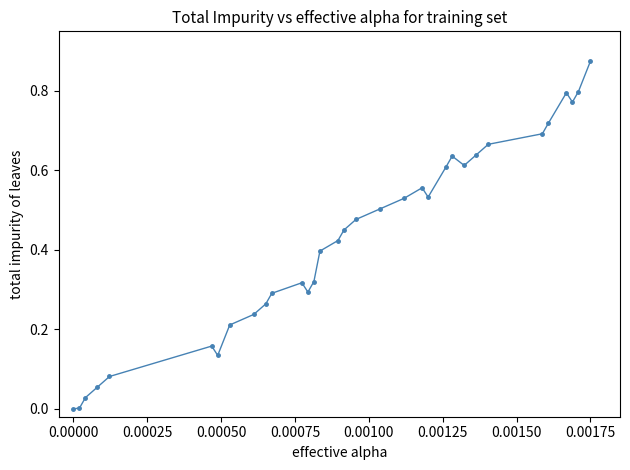

True or false: there are more than 1 points higher than both neighbors.

True